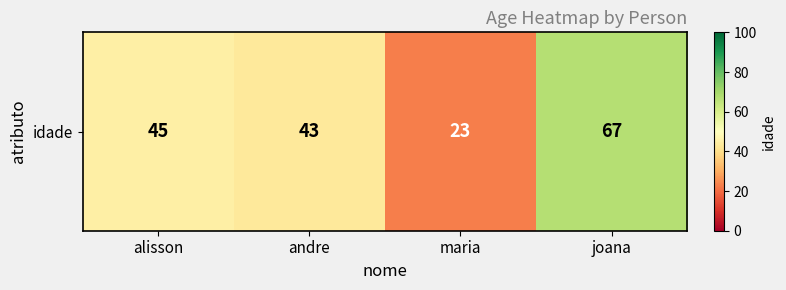

What is the change in value from andre to joana?

+24